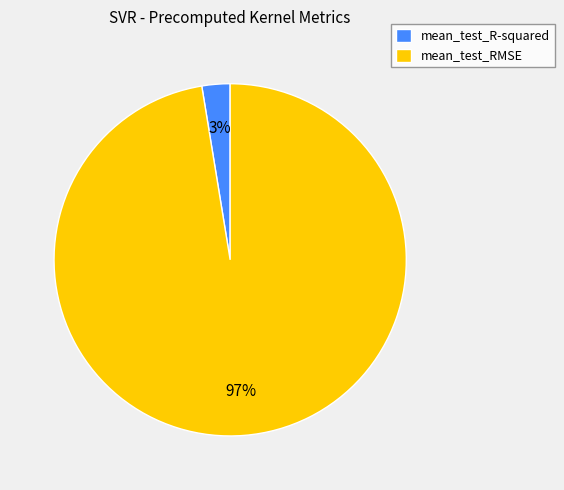

Which slice is the smallest?

mean_test_R-squared